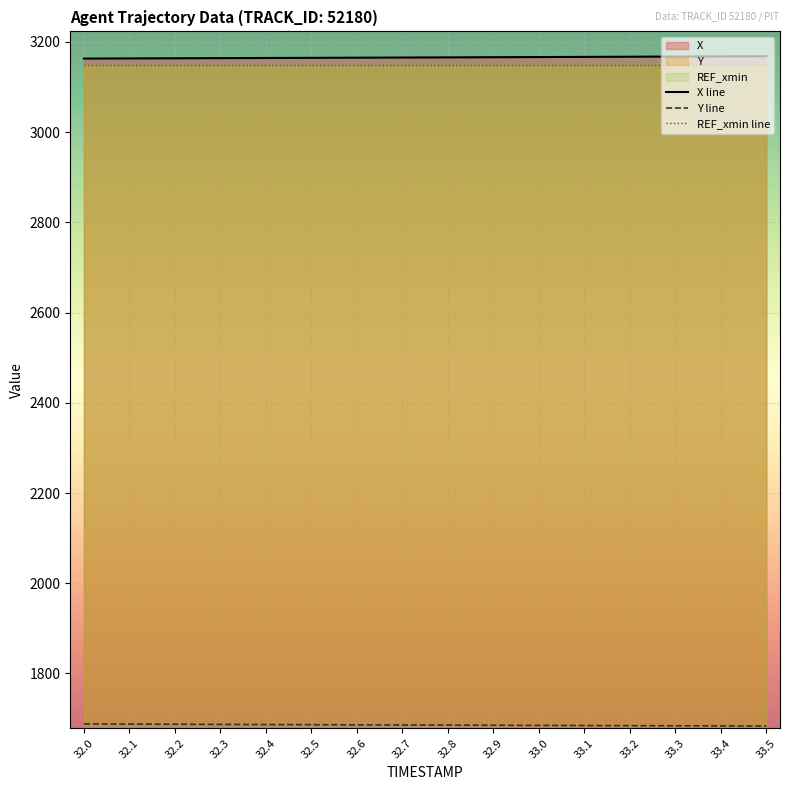

The Y series shows 2960.5 at 32.2. True or false?

False